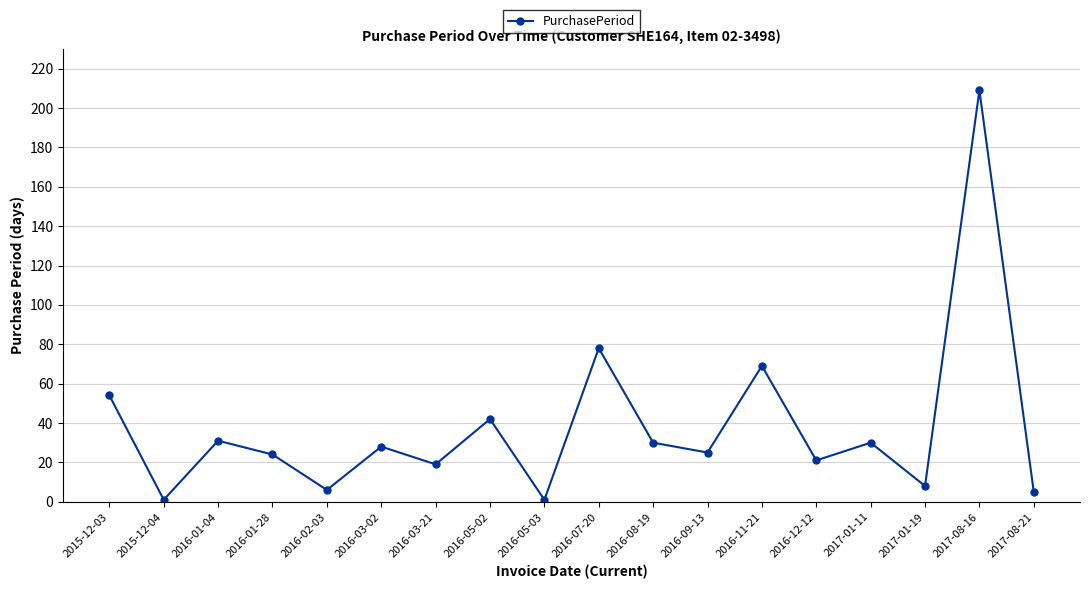

What is the label of the 7th point from the left?

2016-03-21